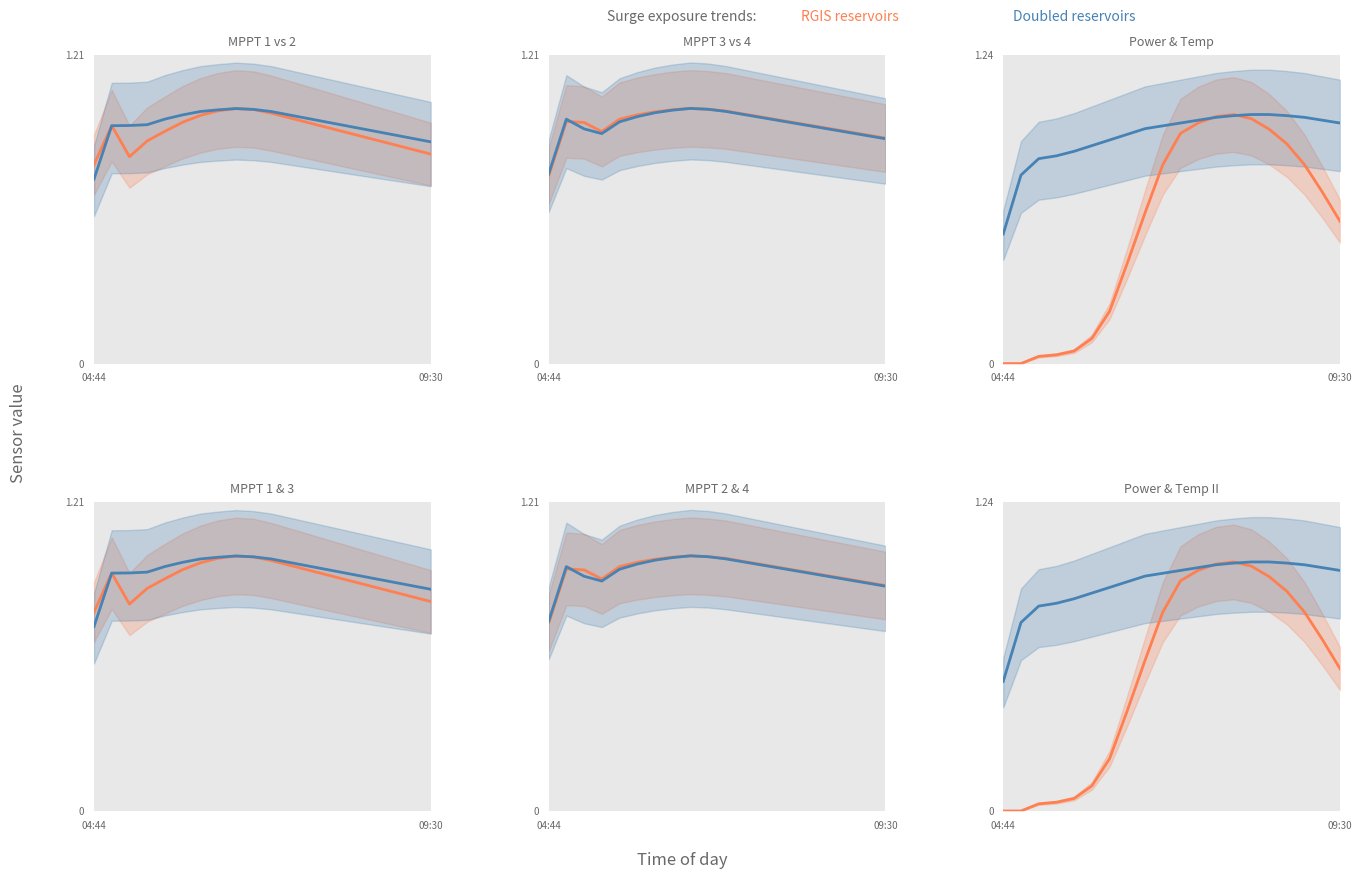

How many intersections are there between Temperature and Power(W)?

2